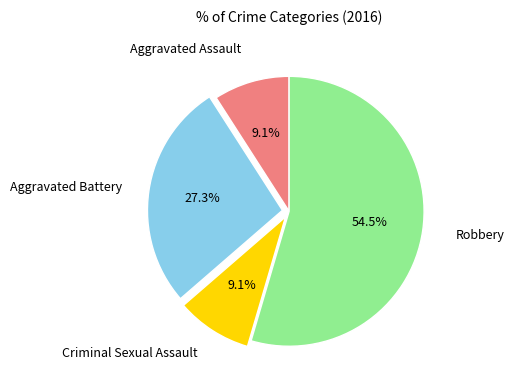

What is the smallest slice in the pie chart?

Aggravated Assault